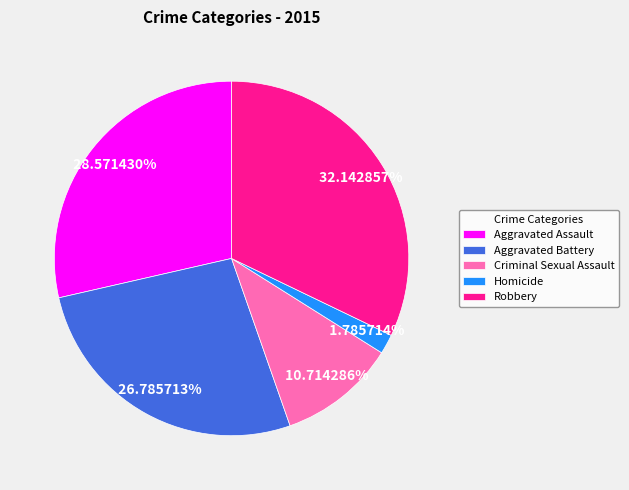

What is the smallest slice in the pie chart?

Homicide